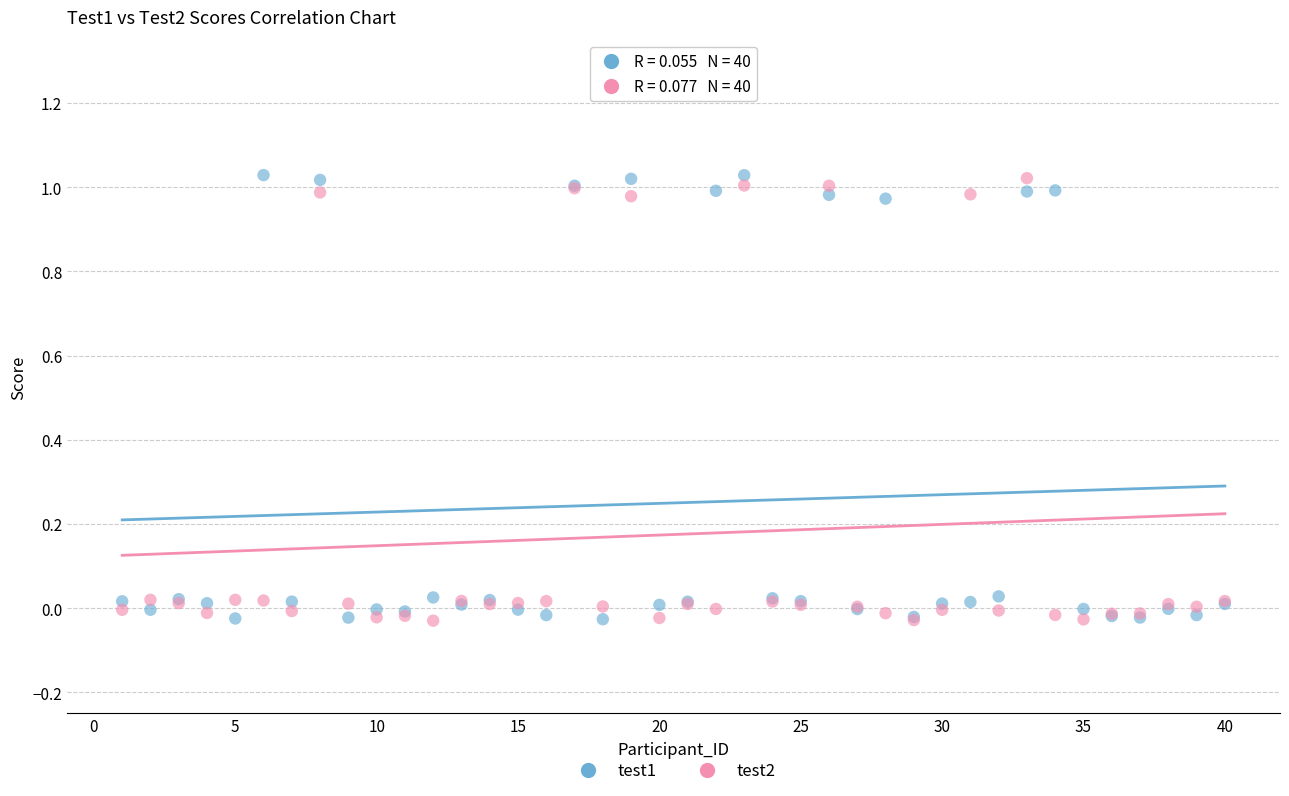

What is the X range (max minus min) for the scatter plot?

39.0